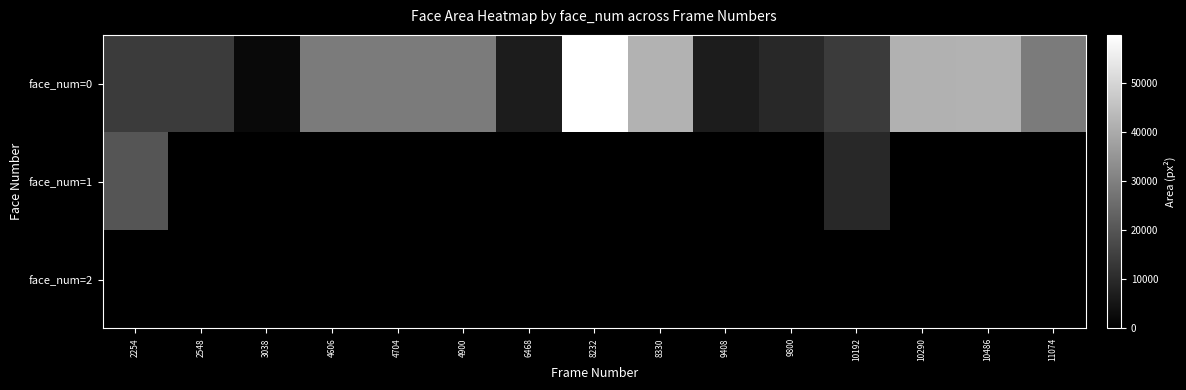

Which series has the largest total across all categories?

face_num=0